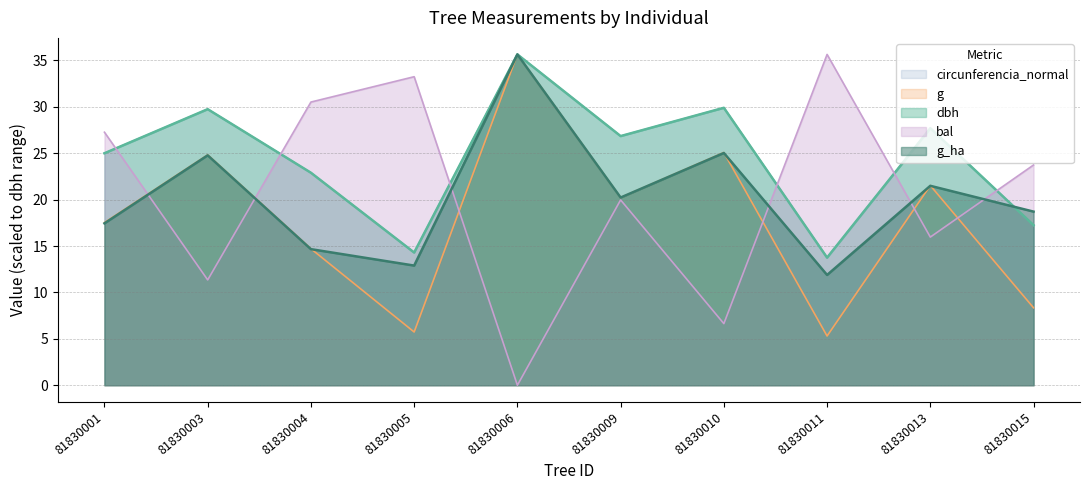

Reading left to right, list all the values displayed in this chart.

dbh: 25.0	29.8	22.9	14.3	35.6	26.9	29.9	13.8	27.7	17.2
g: 17.5	24.8	14.7	5.7	35.6	20.2	25.1	5.3	21.5	8.3
bal: 27.3	11.3	30.5	33.2	0.0	20.0	6.6	35.6	16.0	23.7
g_ha: 17.4	24.8	14.7	12.9	35.6	20.2	25.0	11.9	21.5	18.7
circunferencia_normal: 25.0	29.7	22.9	14.3	35.6	26.8	29.9	13.8	27.7	17.2